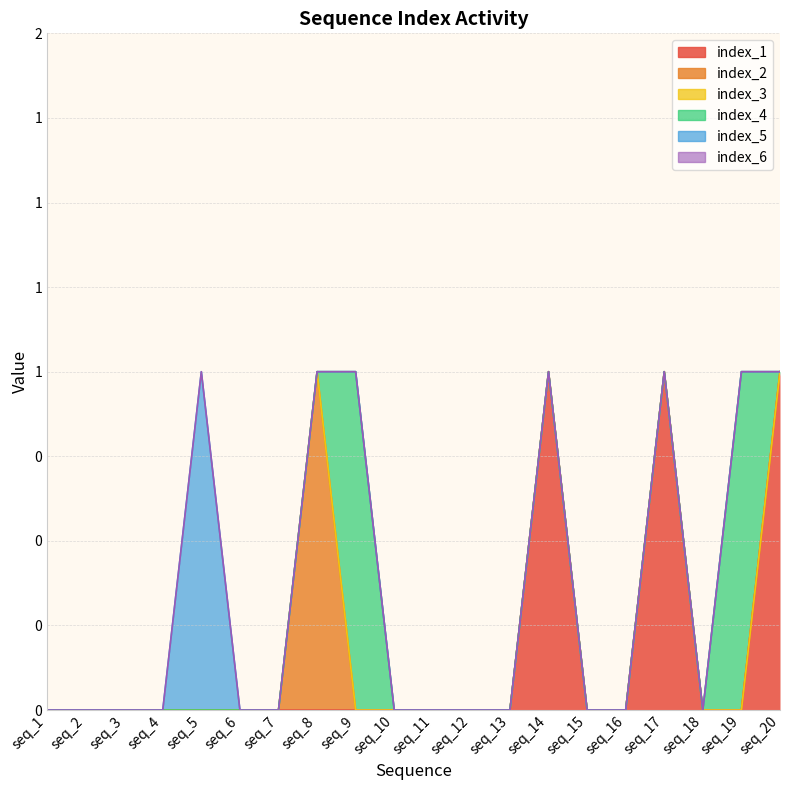

Which category has the lowest value in the index_2 series?

seq_1